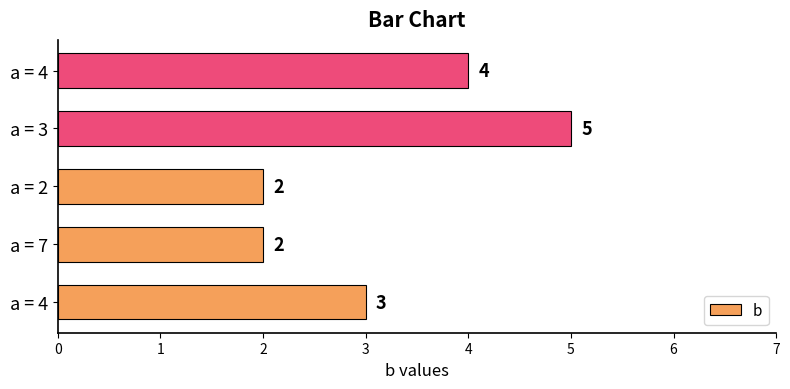

List the labels in order of value, largest first.

a = 3, a = 4, a = 4, a = 7, a = 2